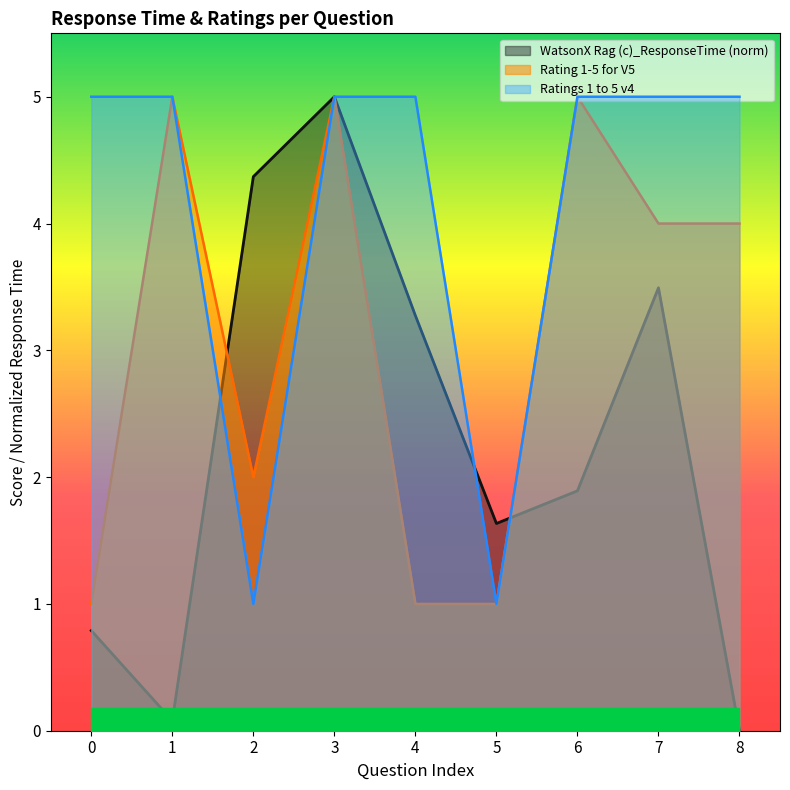

Count the number of data series in this chart.

3